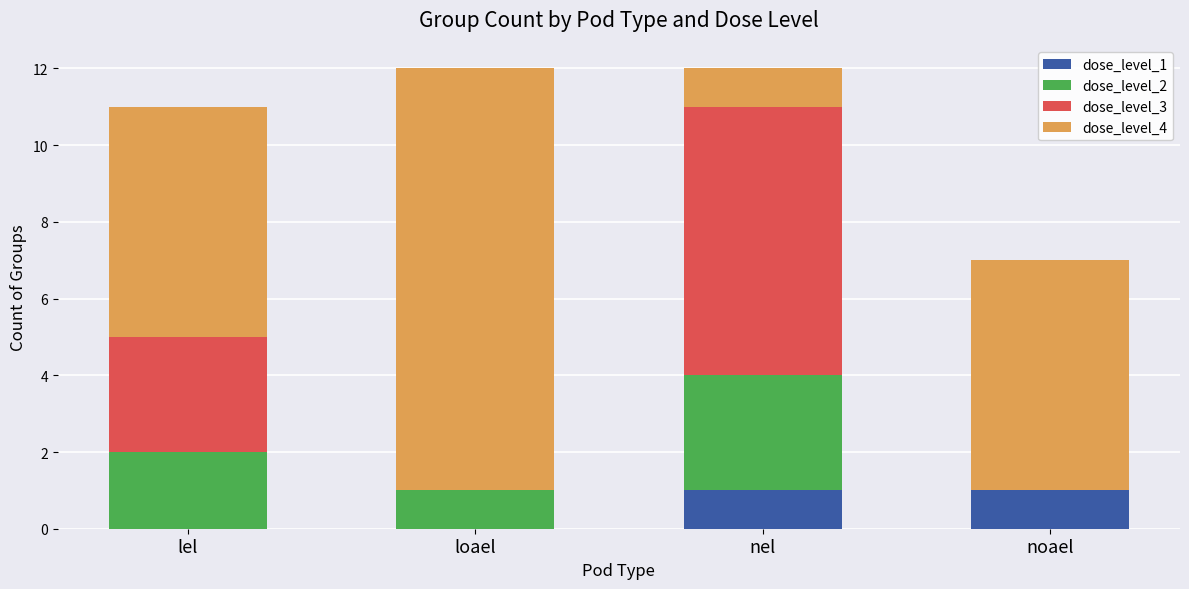

Count the number of data series in this chart.

4